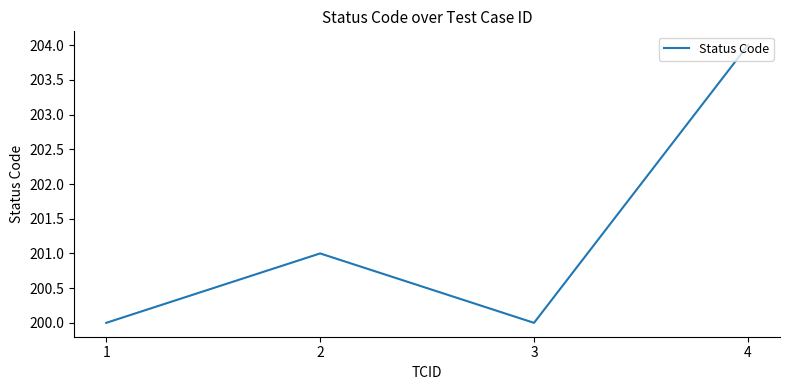

Read the value at 1.

200